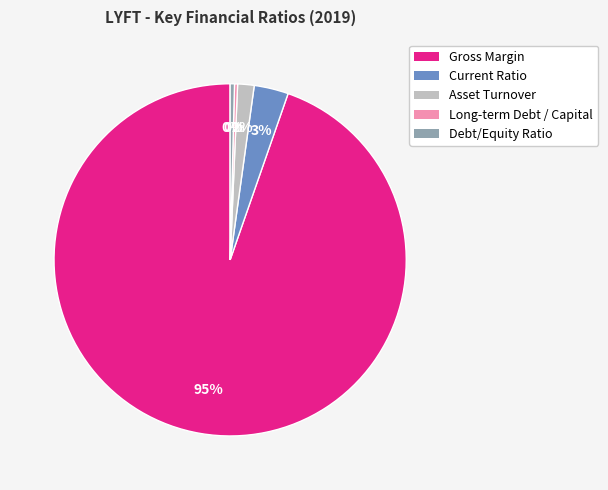

Which slice is the largest?

Gross Margin